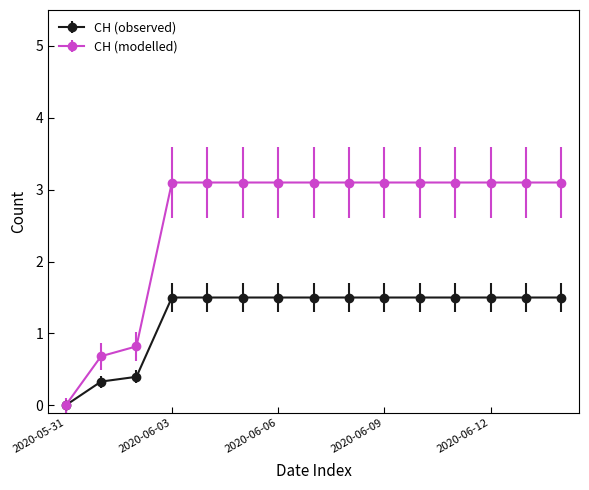

Does the chart display data point markers on the line(s)?

Yes